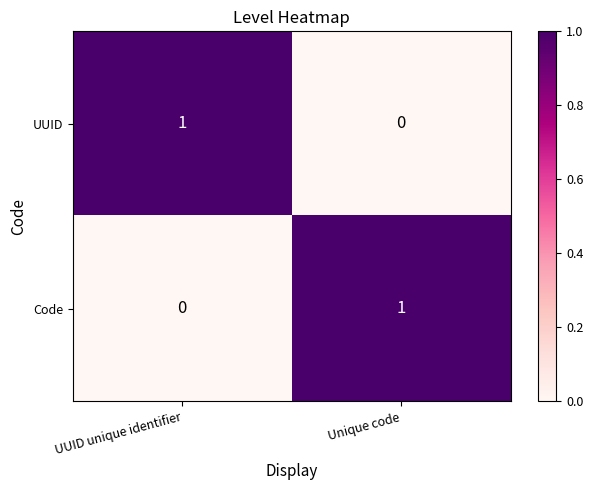

Reading left to right, what are all the values shown in this chart?

UUID: UUID unique identifier=1	Unique code=0
Code: UUID unique identifier=0	Unique code=1